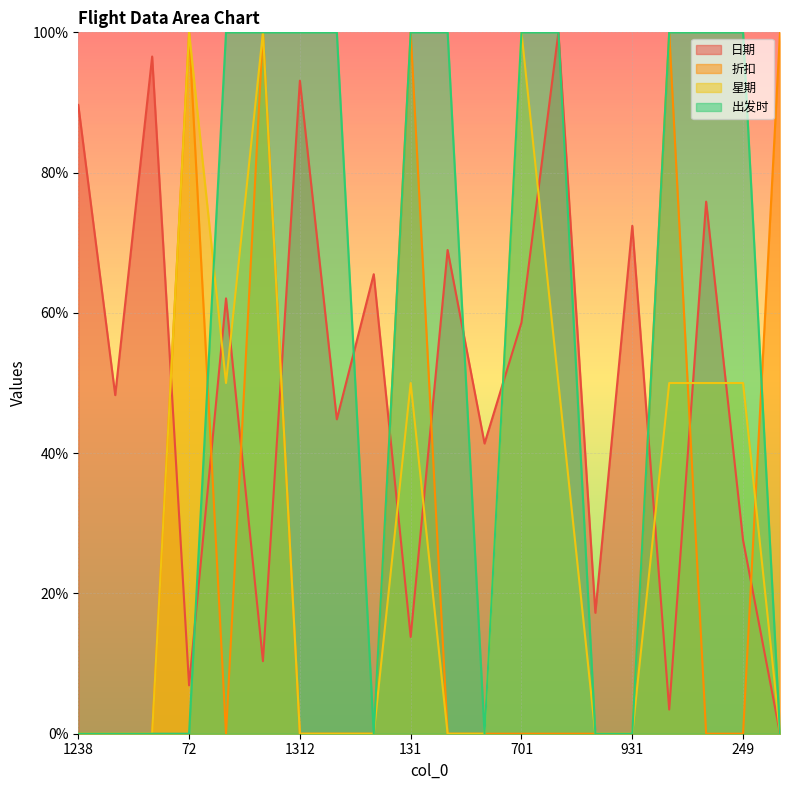

True or false: 折扣 has more than 2 interior local peaks.

True